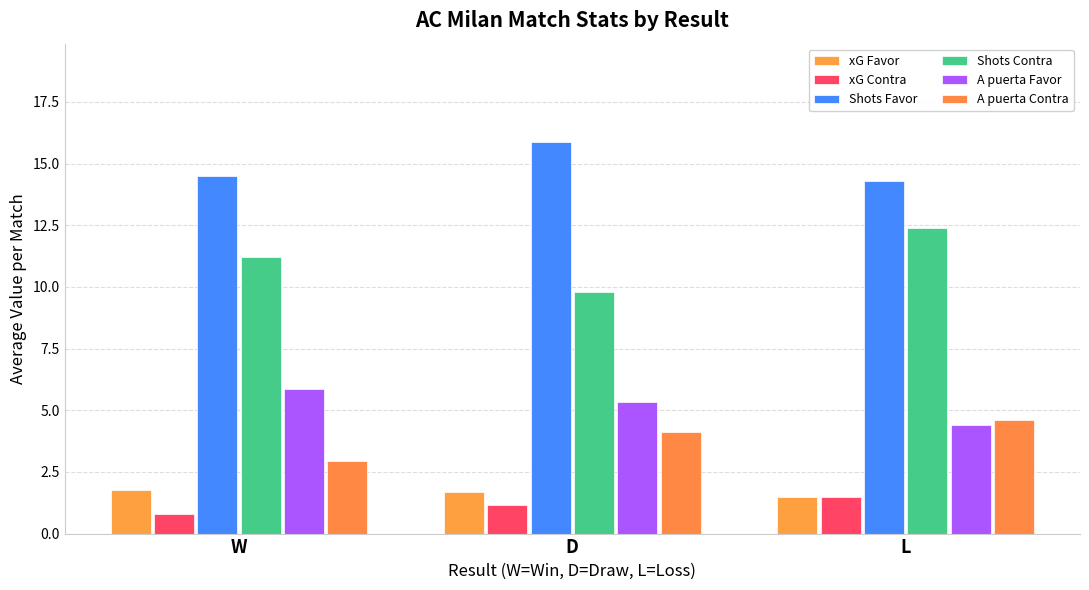

Count the number of data series in this chart.

6